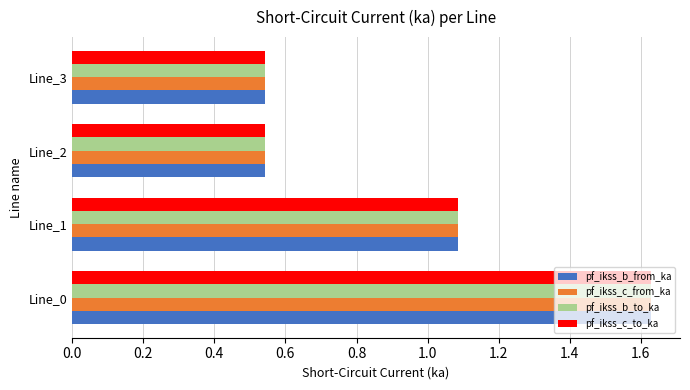

The value of pf_ikss_b_from_ka at Line_2 is 0.1. True or false?

False